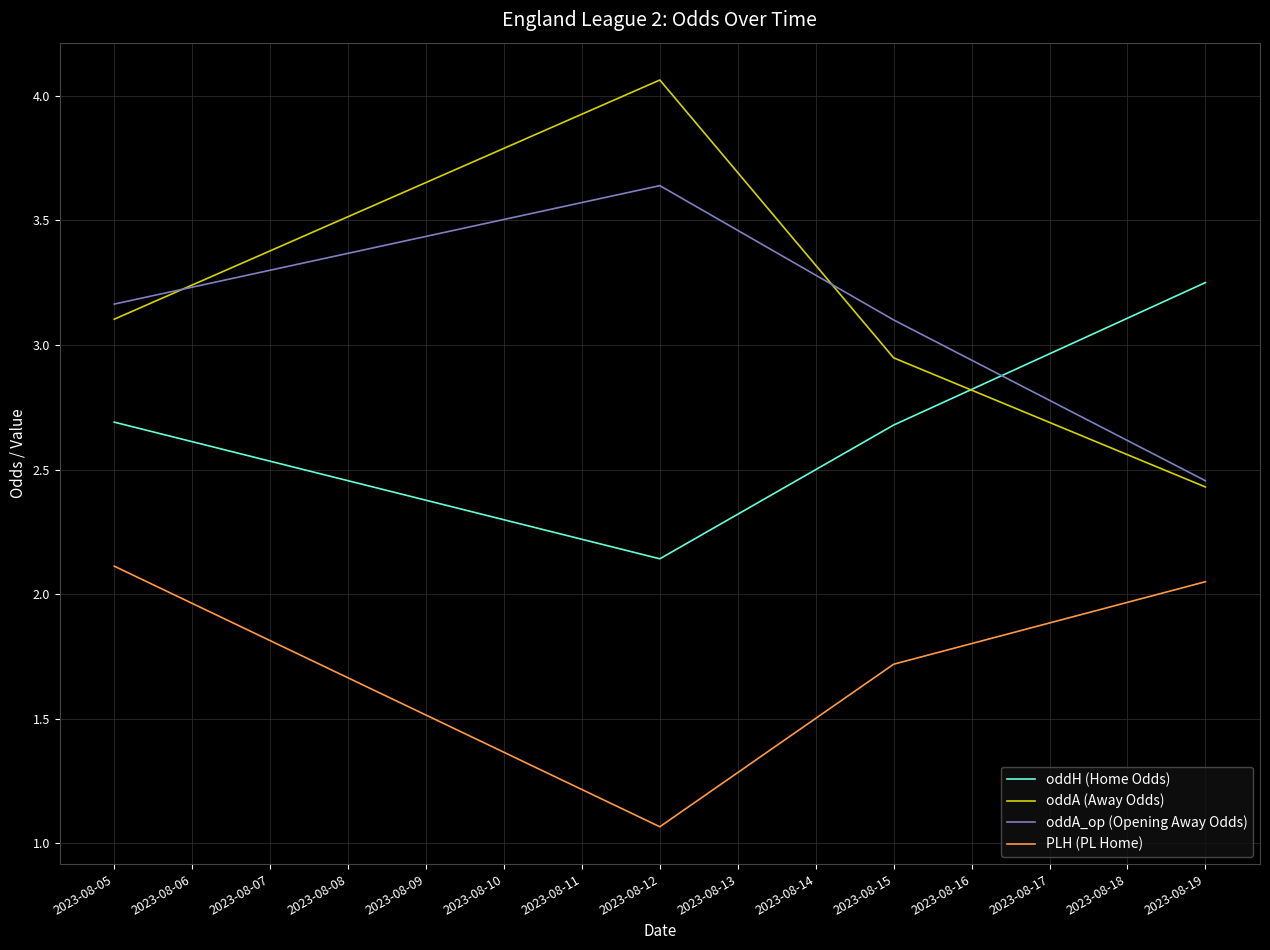

At how many categories does at least one series exceed 3?

4